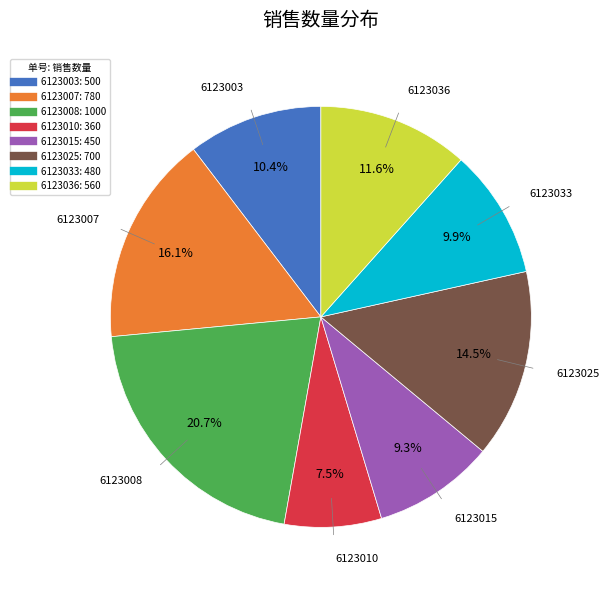

The 6123008 slice represents 8% of the pie. True or false?

False